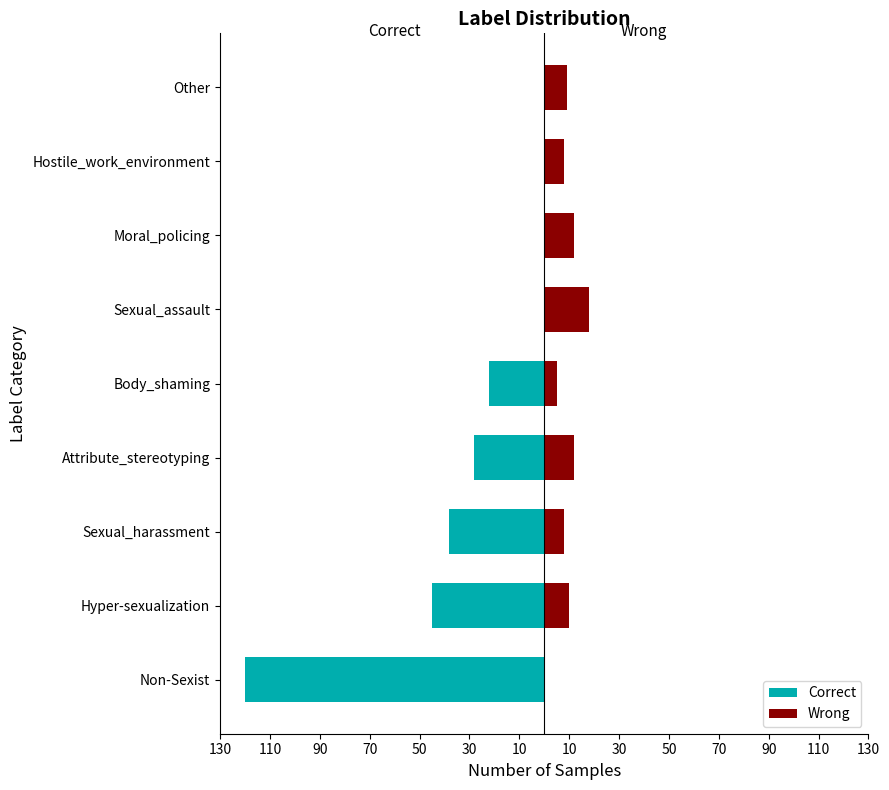

Count the number of data series in this chart.

2